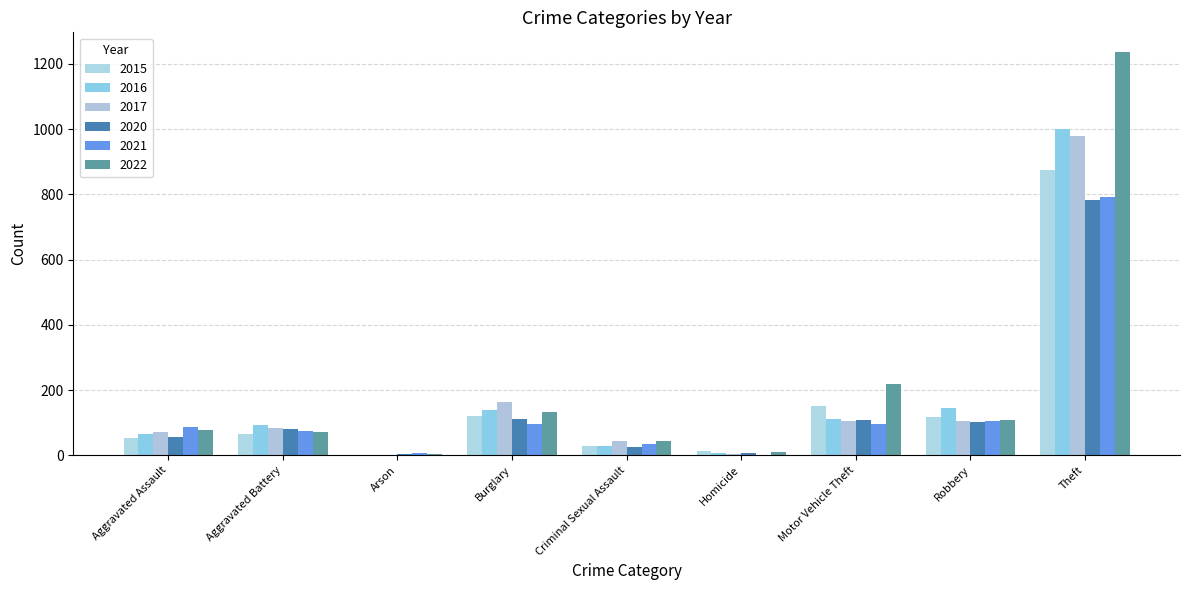

List the series in order of their peak value, highest first.

2022, 2016, 2017, 2015, 2021, 2020